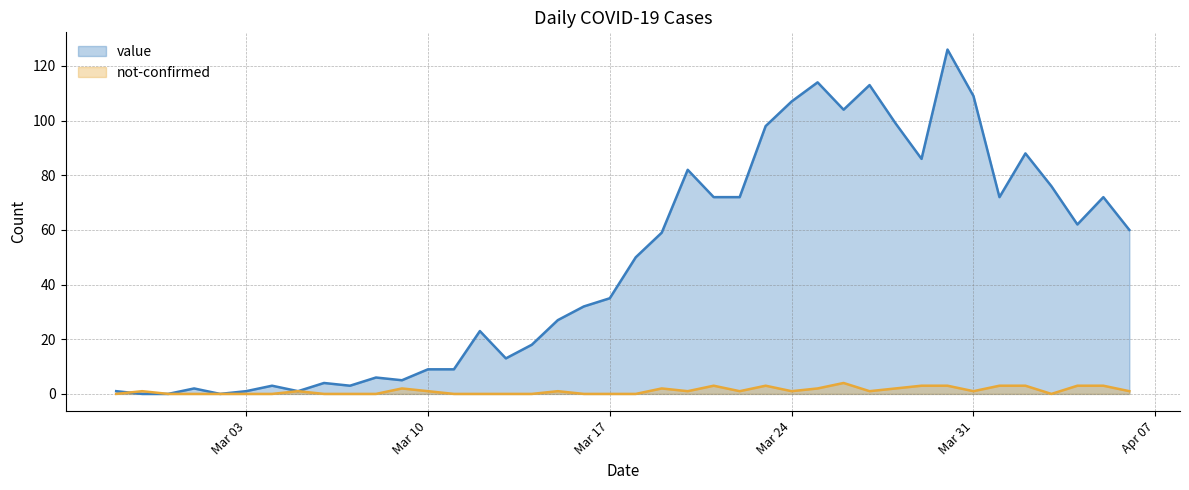

How many values in the not-confirmed series exceed 1?

13